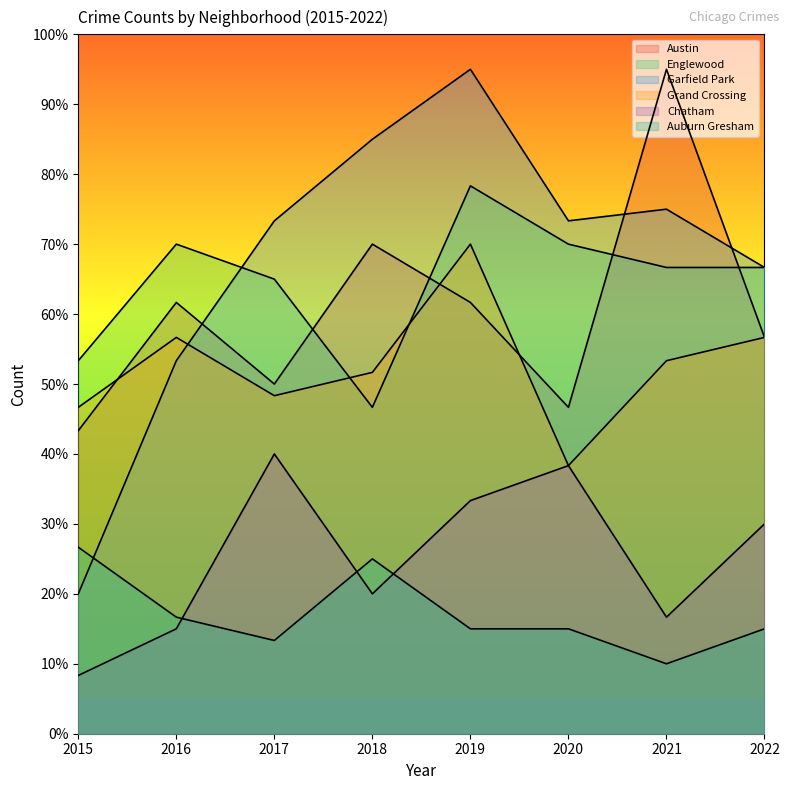

Which series has the largest range (max minus min)?

Garfield Park